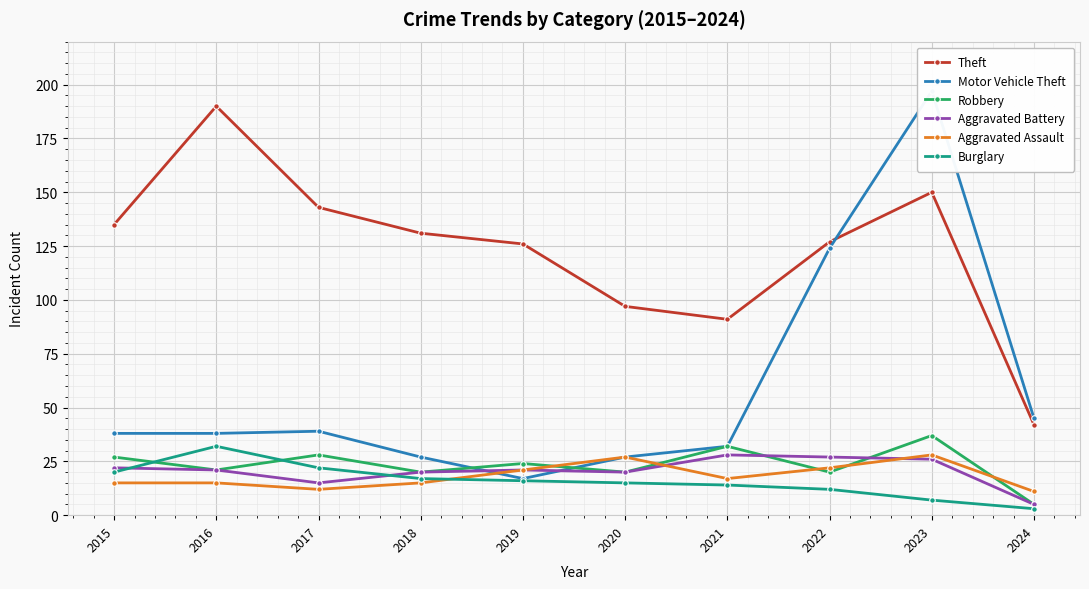

Reading right to left, list all the values displayed in this chart.

Theft: 2024=42	2023=150	2022=127	2021=91	2020=97	2019=126	2018=131	2017=143	2016=190	2015=135
Motor Vehicle Theft: 2024=45	2023=197	2022=124	2021=32	2020=27	2019=17	2018=27	2017=39	2016=38	2015=38
Robbery: 2024=5	2023=37	2022=20	2021=32	2020=20	2019=24	2018=20	2017=28	2016=21	2015=27
Aggravated Battery: 2024=5	2023=26	2022=27	2021=28	2020=20	2019=21	2018=20	2017=15	2016=21	2015=22
Aggravated Assault: 2024=11	2023=28	2022=22	2021=17	2020=27	2019=21	2018=15	2017=12	2016=15	2015=15
Burglary: 2024=3	2023=7	2022=12	2021=14	2020=15	2019=16	2018=17	2017=22	2016=32	2015=20